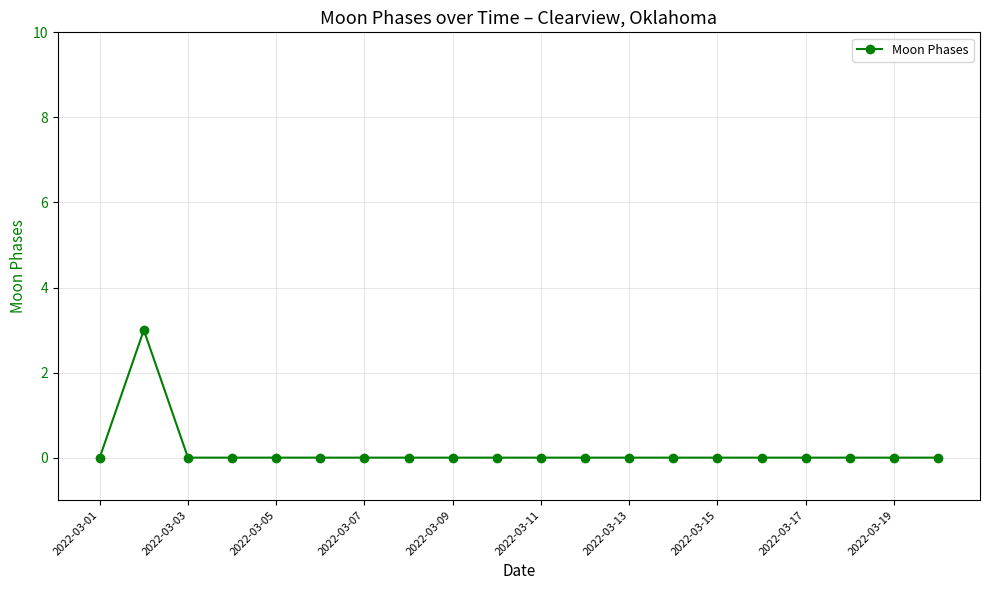

True or false: there are more than 0 points higher than both neighbors.

True